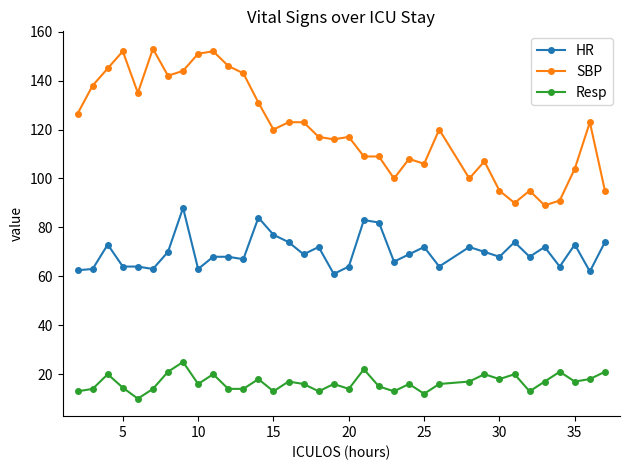

True or false: Resp and HR cross at least once.

False